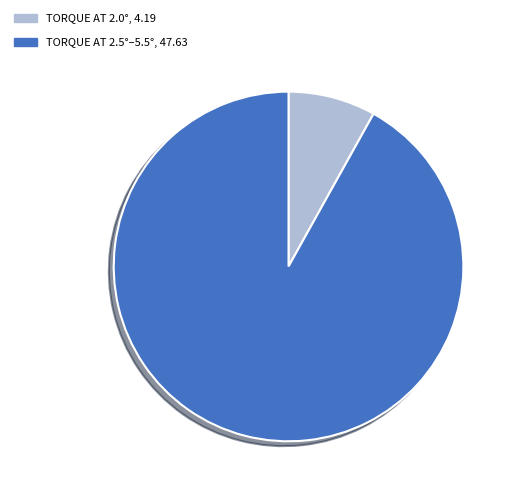

Does any single category account for the majority?

Yes